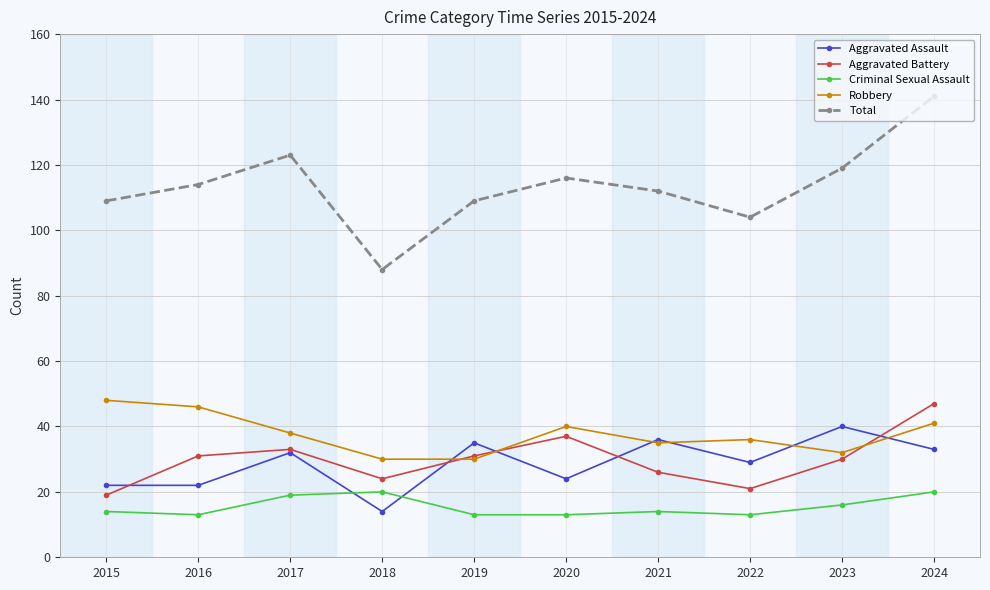

The value of Criminal Sexual Assault at 2017 is 19. True or false?

True